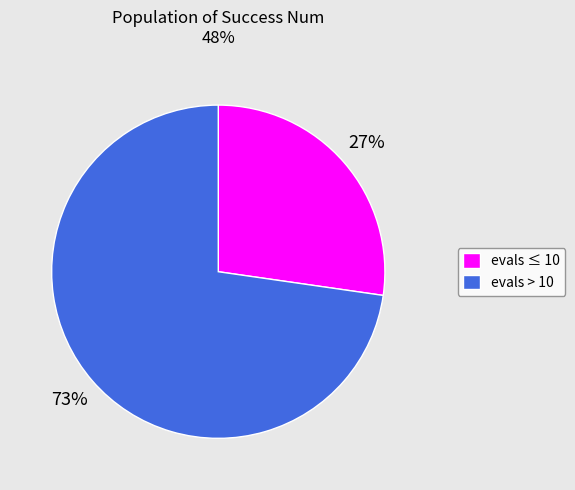

Which category accounts for the majority?

evals > 10